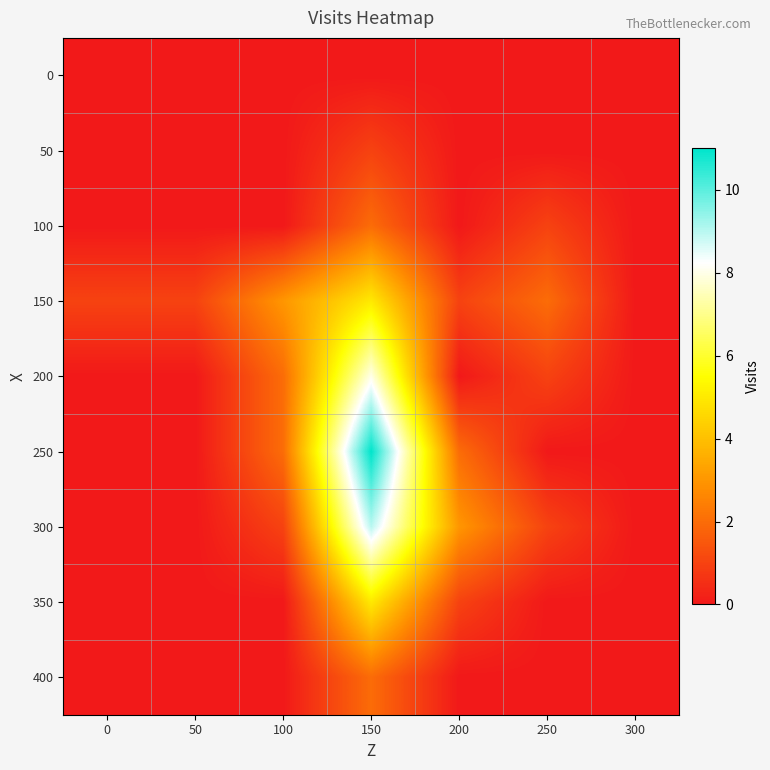

Reading right to left, what are all the values shown in this chart?

0: 300=0	250=0	200=0	150=0	100=0	50=0	0=0
50: 300=0	250=0	200=0	150=1	100=0	50=0	0=0
100: 300=0	250=1	200=0	150=2	100=0	50=0	0=0
150: 300=0	250=2	200=1	150=5	100=3	50=1	0=1
200: 300=0	250=1	200=0	150=8	100=2	50=0	0=0
250: 300=0	250=0	200=2	150=11	100=2	50=0	0=0
300: 300=0	250=1	200=3	150=9	100=1	50=0	0=0
350: 300=0	250=0	200=1	150=5	100=0	50=0	0=0
400: 300=0	250=0	200=0	150=2	100=0	50=0	0=0